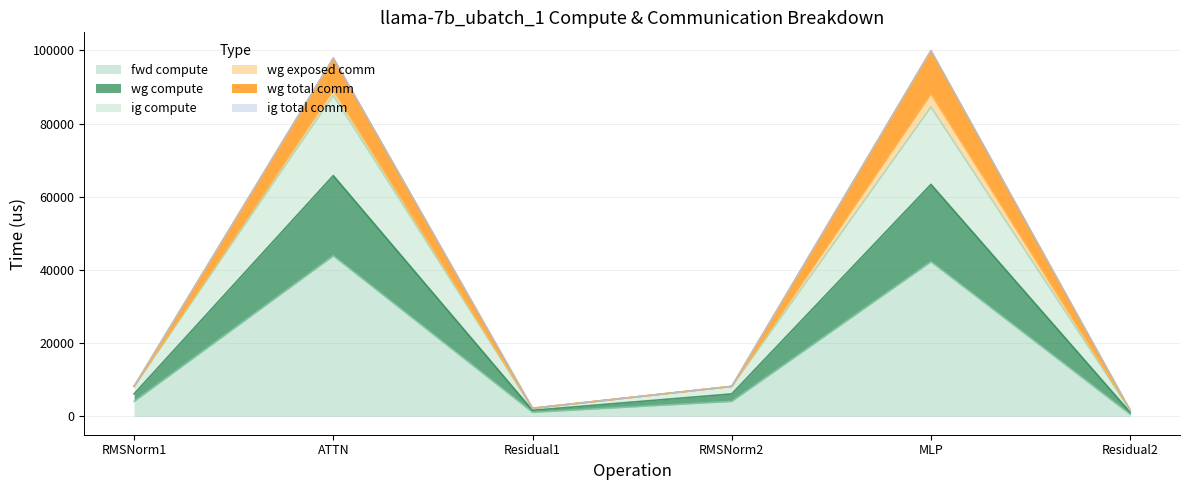

Does the chart have visible grid lines?

Yes